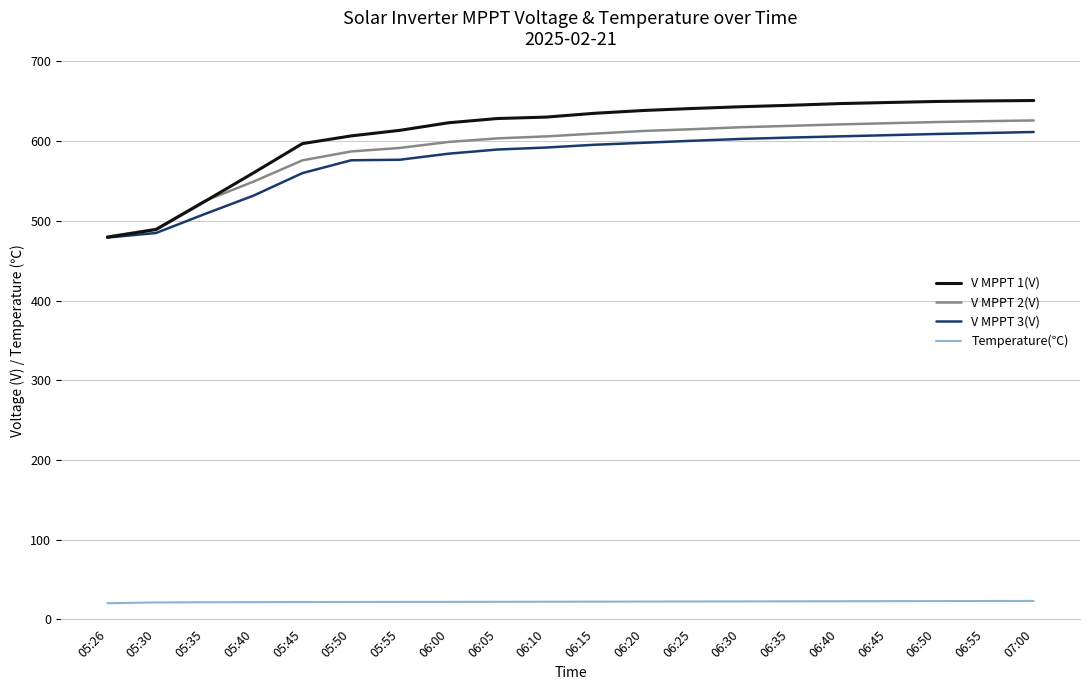

What is the greatest value displayed?

651.0